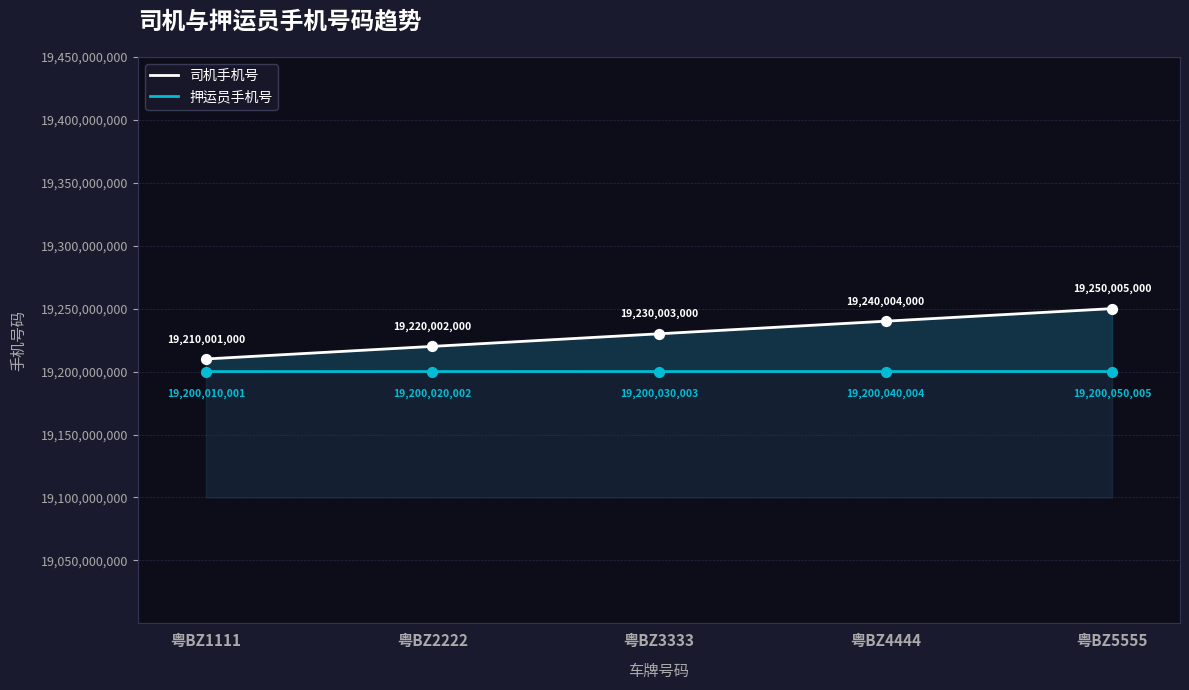

Which series reaches the maximum Y coordinate?

司机手机号